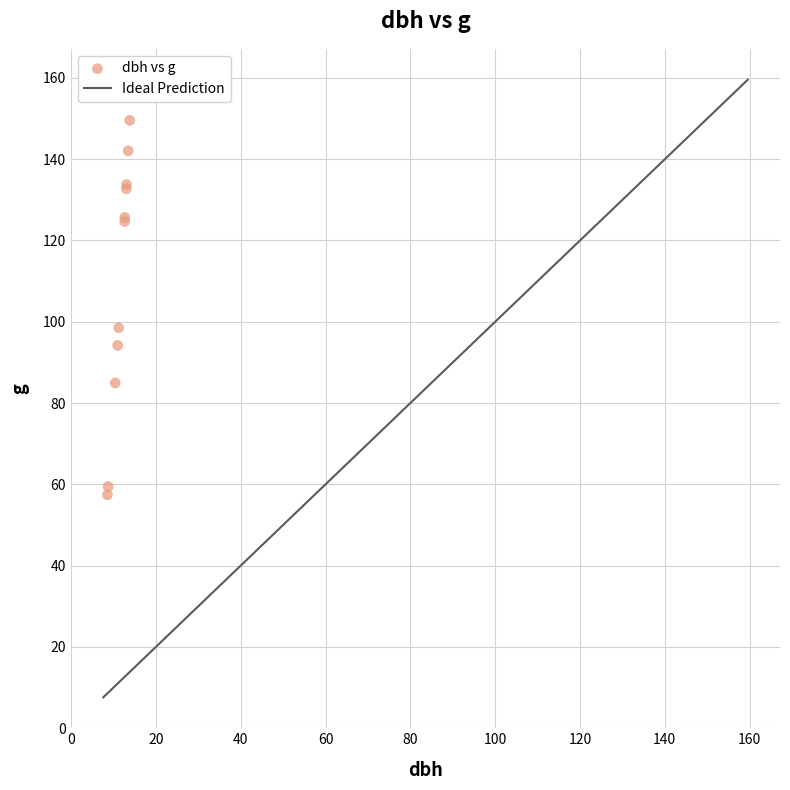

What Y value in the scatter plot is closest to 103?

98.5